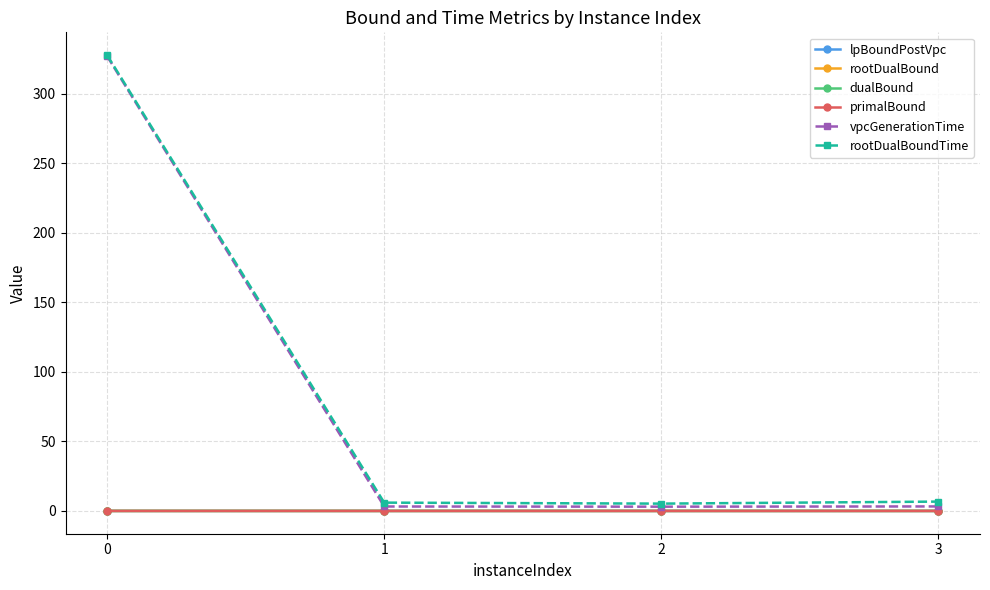

True or false: vpcGenerationTime has more than 2 interior local peaks.

False